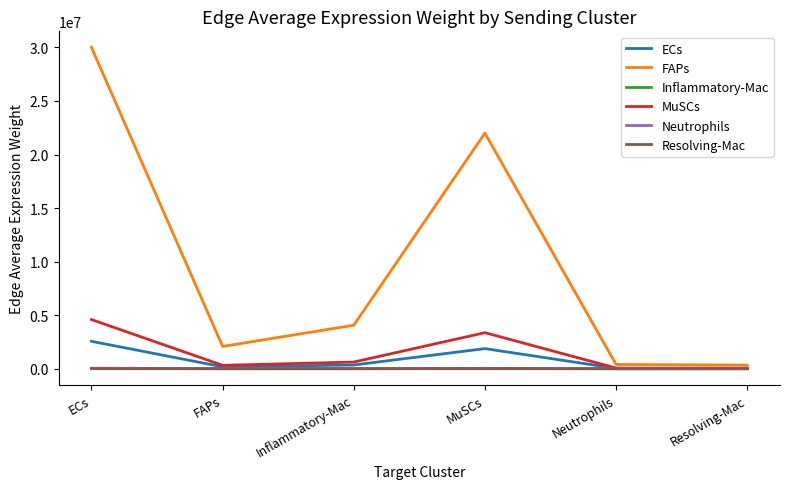

At which category does the chart reach its peak across all series?

ECs